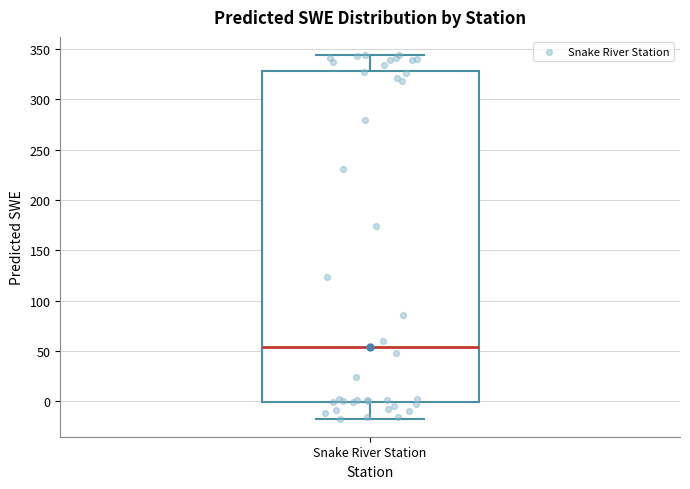

Transcribe this box plot: give where the median line is, the range the box spans, and where the two whiskers end, as read against the y-axis. The values are not printed on the chart, so give them approximately, as read against the axis.

median 55, box 0 to 330, whiskers -15 to 345